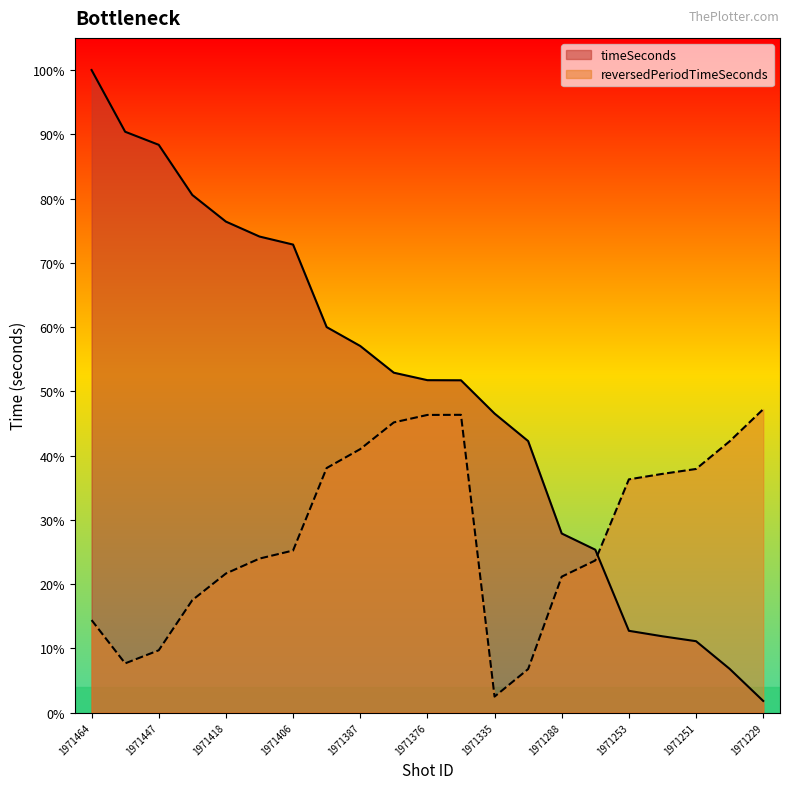

At which category is the sum across all series the highest?

1971464